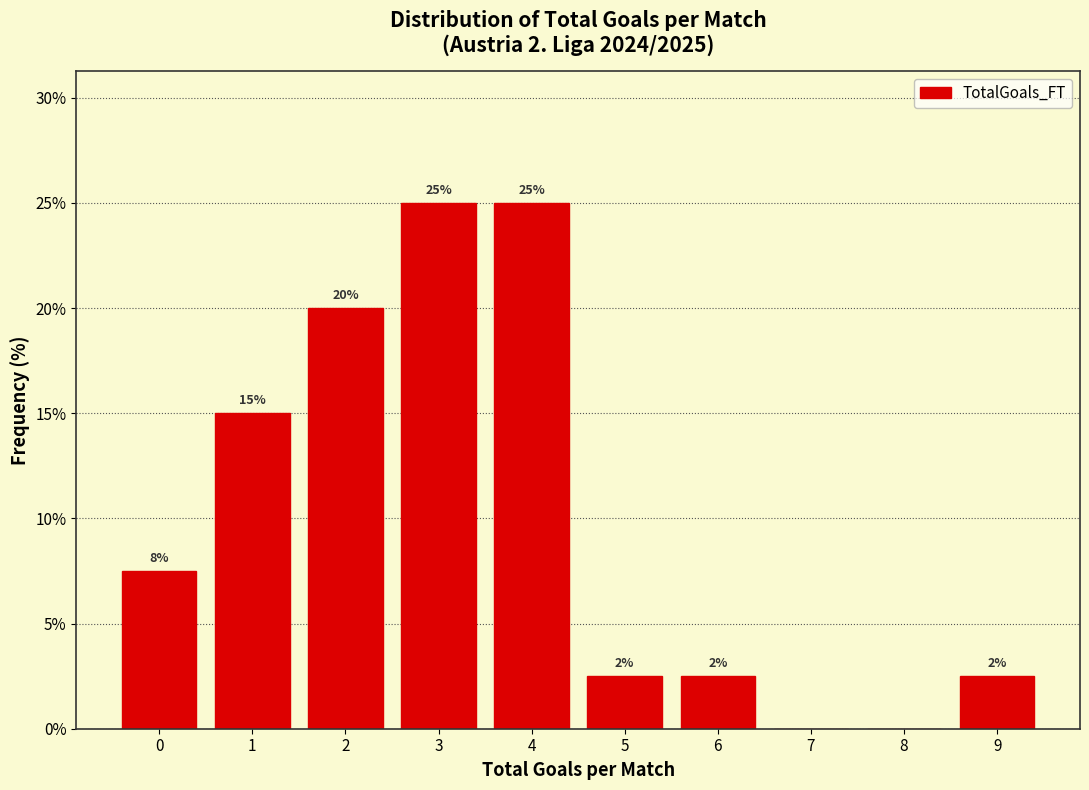

What is the sum of the values at 4 and 1?

40.0